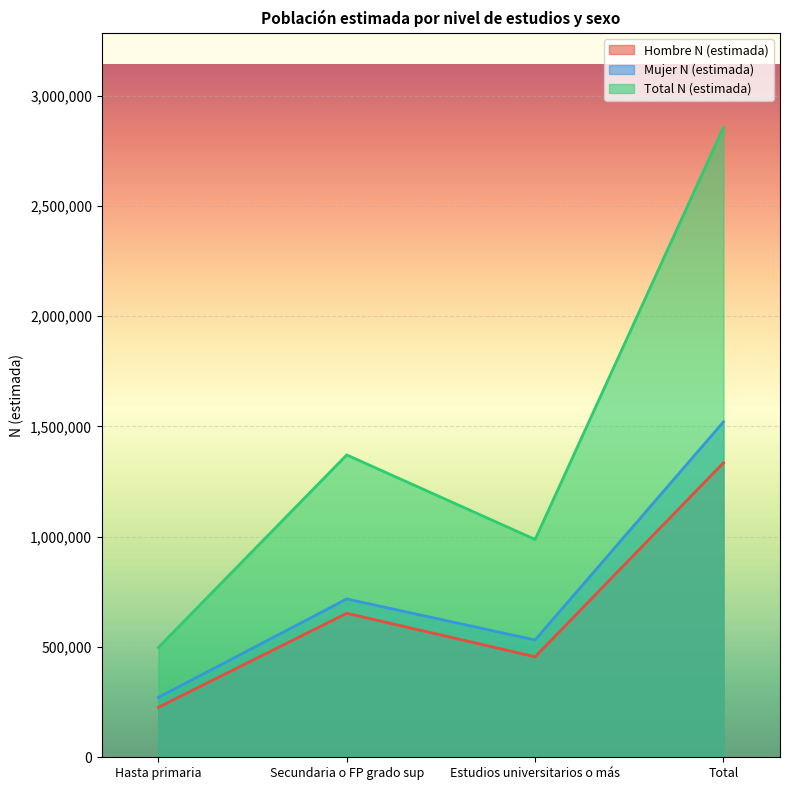

What is the difference between the maximum and minimum values in the Mujer N (estimada) series?

1249433